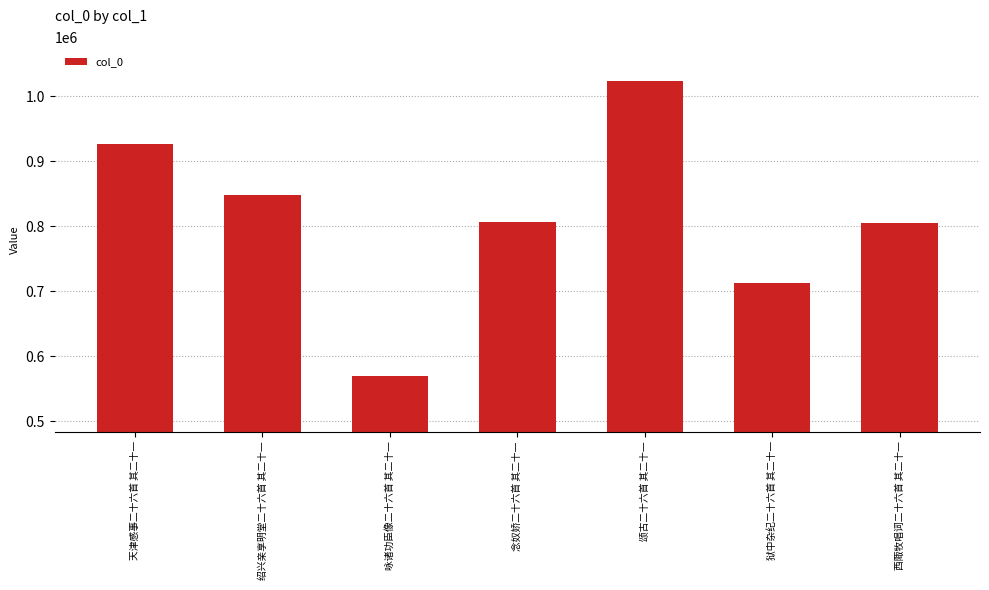

How many values are below 806447?

3